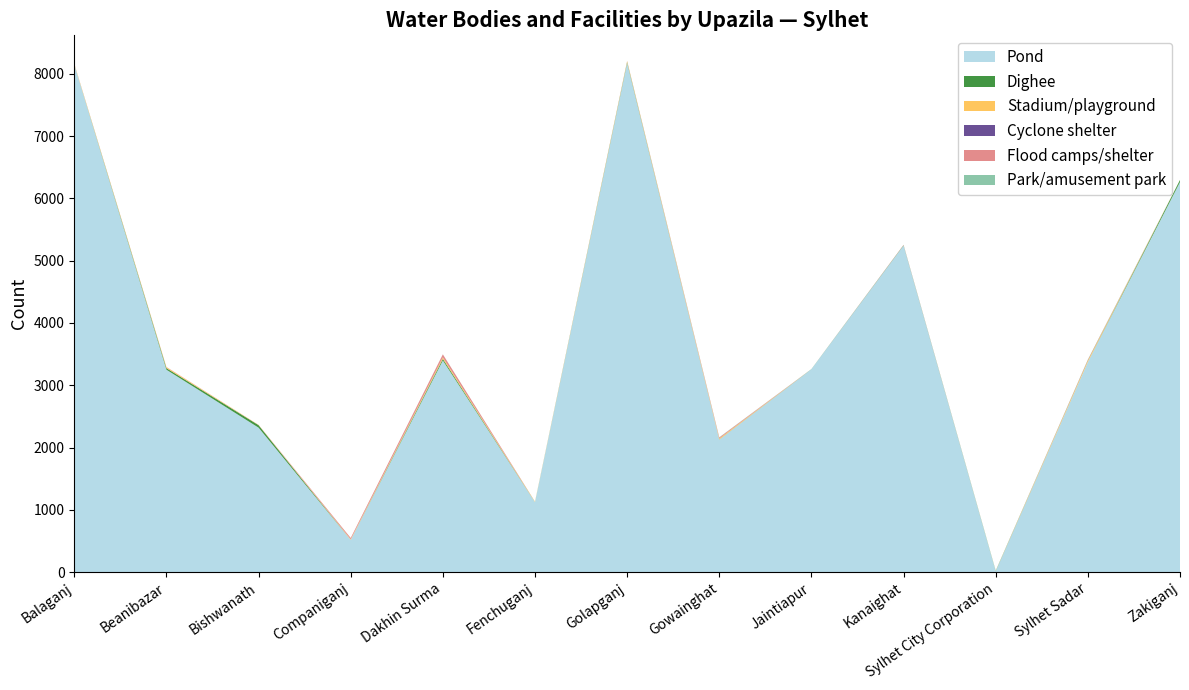

Reading left to right, extract all data points from this chart.

Pond: 8150	3250	2320	519	3398	1125	8173	2128	3258	5243	16	3375	6262
Dighee: 0	25	40	0	26	1	12	2	2	5	4	0	33
Stadium/playground: 10	15	4	9	23	7	15	15	0	1	3	25	1
Cyclone shelter: 0	0	0	0	0	0	0	0	0	0	0	4	0
Flood camps/shelter: 3	4	1	22	49	0	5	16	0	5	0	4	0
Park/amusement park: 0	0	0	0	1	0	1	4	0	0	3	5	0